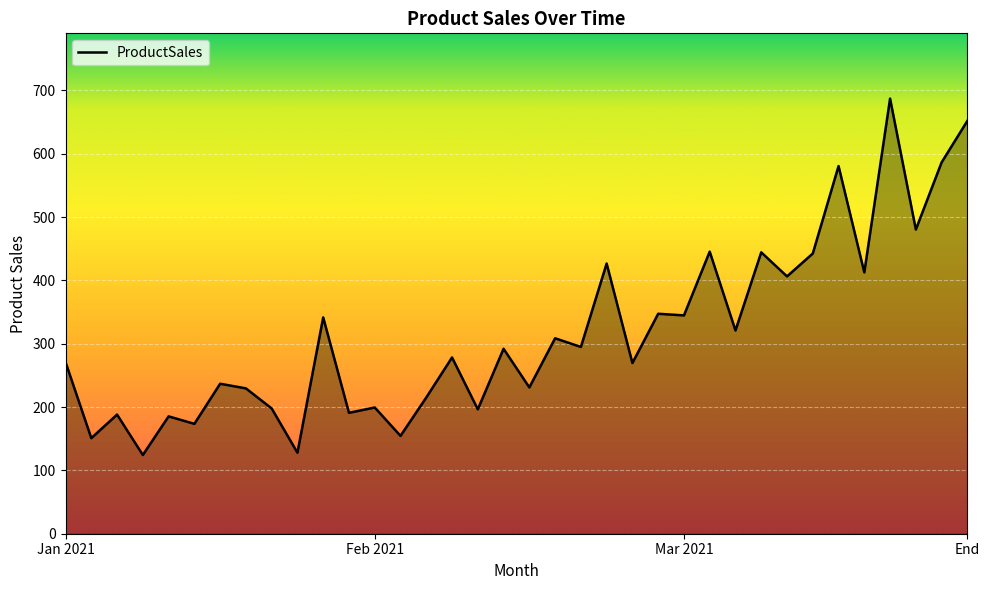

What is the minimum value shown in the chart?

124.3